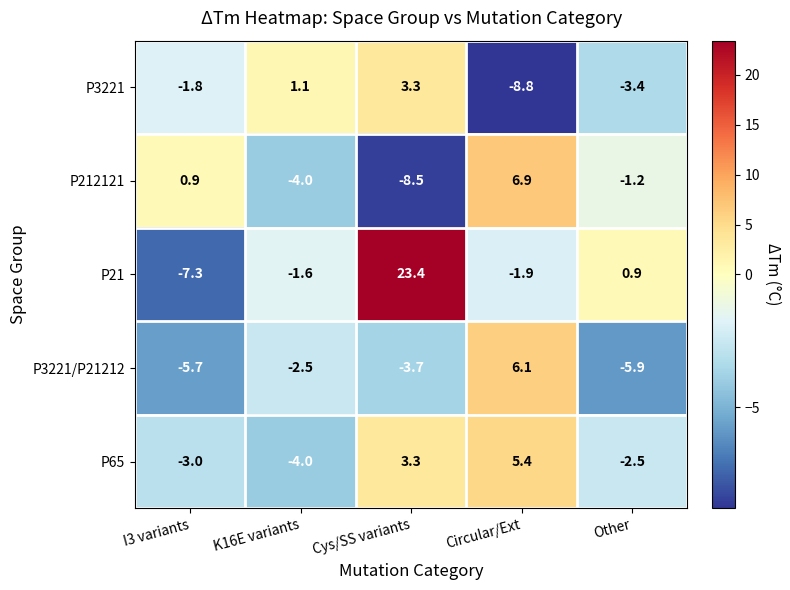

Reading left to right, list all the values displayed in this chart.

P3221: I3 variants=-1.8	K16E variants=1.1	Cys/SS variants=3.3	Circular/Ext=-8.8	Other=-3.4
P212121: I3 variants=0.9	K16E variants=-4.0	Cys/SS variants=-8.5	Circular/Ext=6.9	Other=-1.2
P21: I3 variants=-7.3	K16E variants=-1.6	Cys/SS variants=23.4	Circular/Ext=-1.9	Other=0.9
P3221/P21212: I3 variants=-5.7	K16E variants=-2.5	Cys/SS variants=-3.7	Circular/Ext=6.1	Other=-5.9
P65: I3 variants=-3.0	K16E variants=-4.0	Cys/SS variants=3.3	Circular/Ext=5.4	Other=-2.5